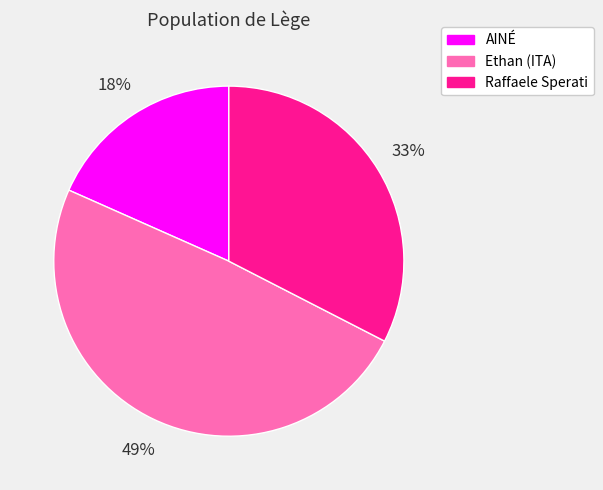

To the nearest percent, what is the difference between the largest and smallest slice percentages?

31%